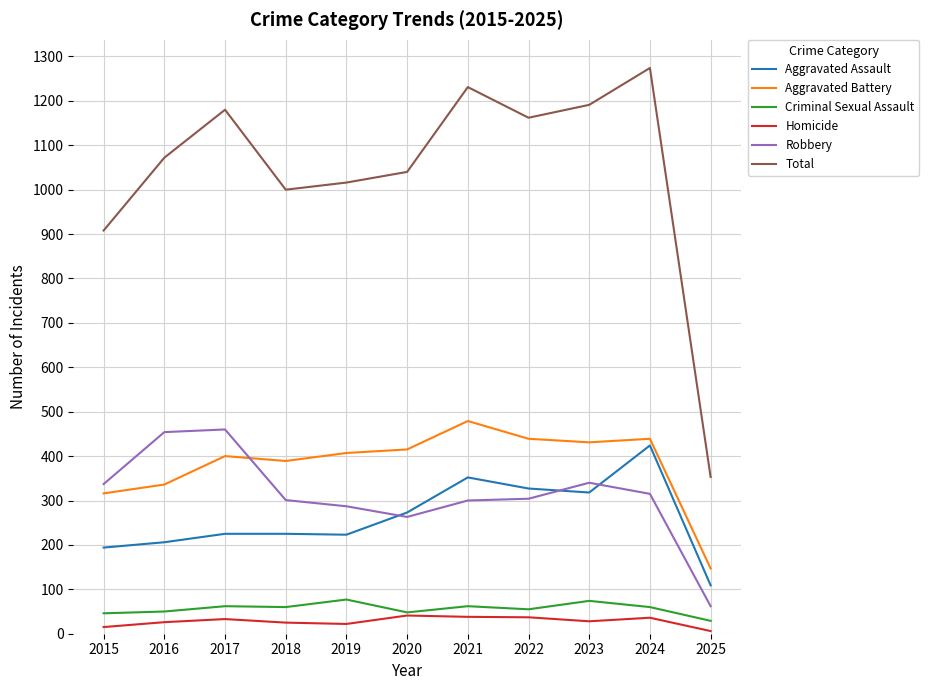

What value does the Aggravated Assault series have at 2024, to the nearest 50?

400